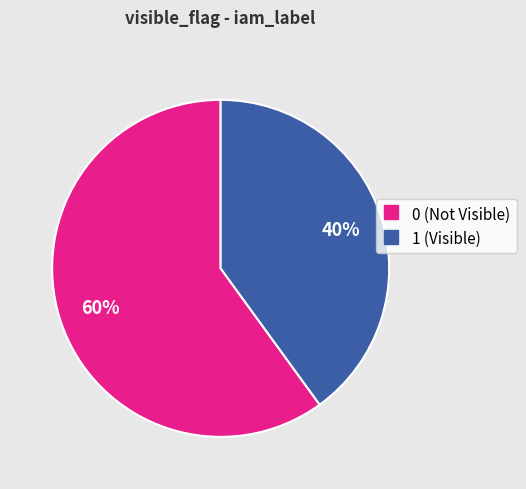

To the nearest percent, what is the average slice percentage?

50%